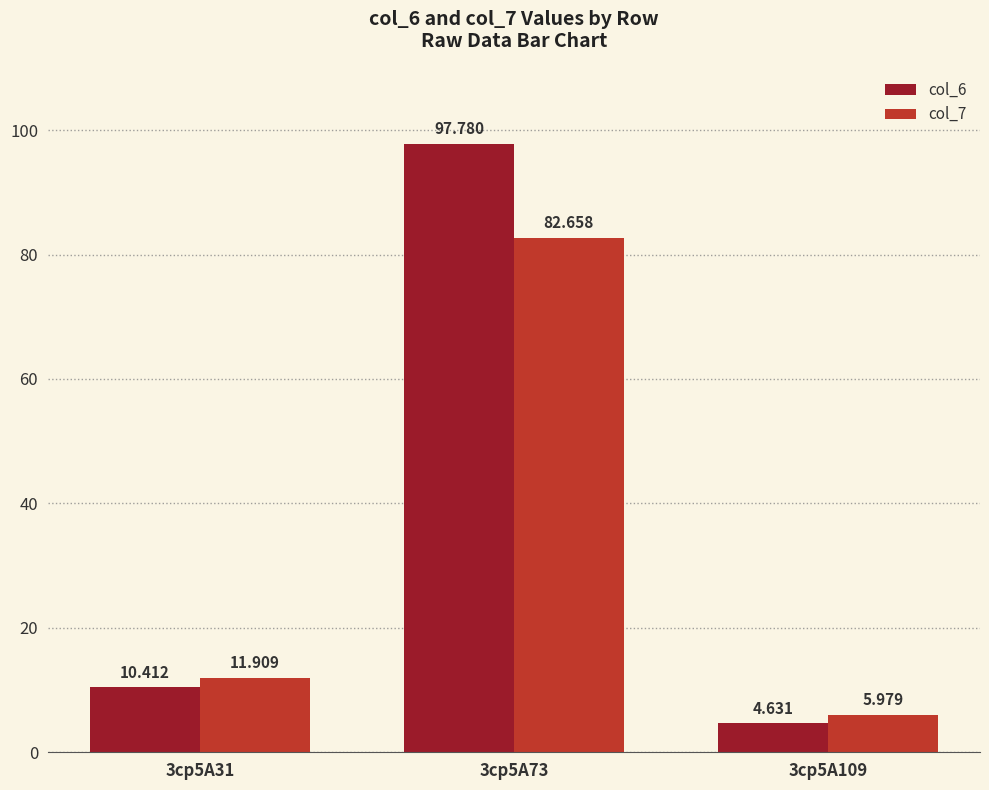

What is the average value of the col_7 series?

33.5